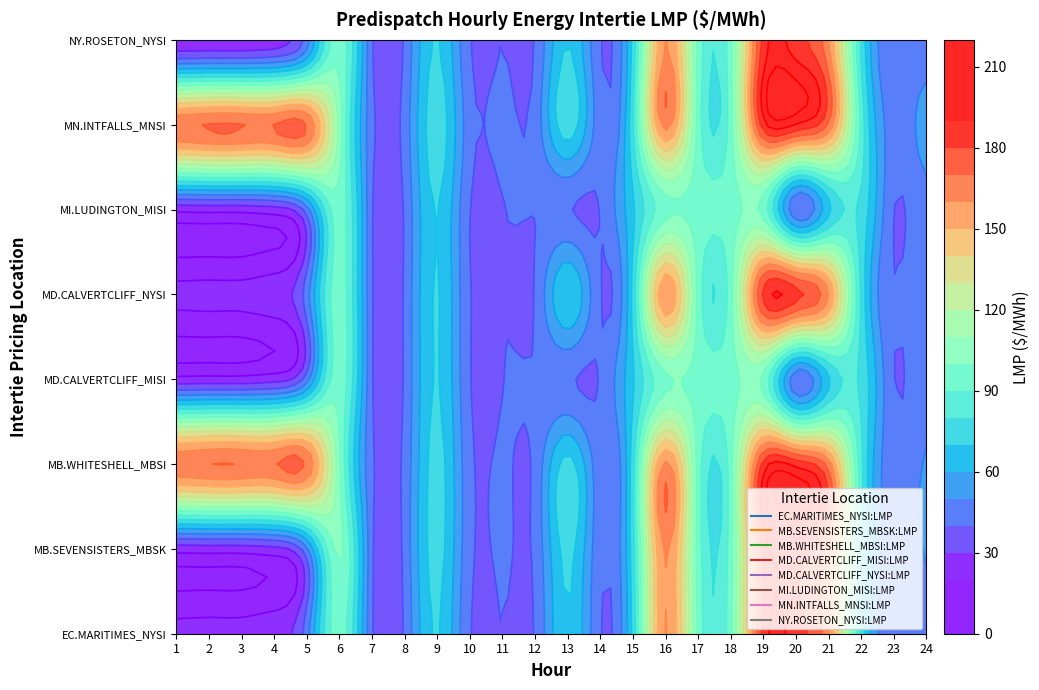

Is the value of MD.CALVERTCLIFF_MISI:LMP at 8 greater than the value of EC.MARITIMES_NYSI:LMP at 17?

No